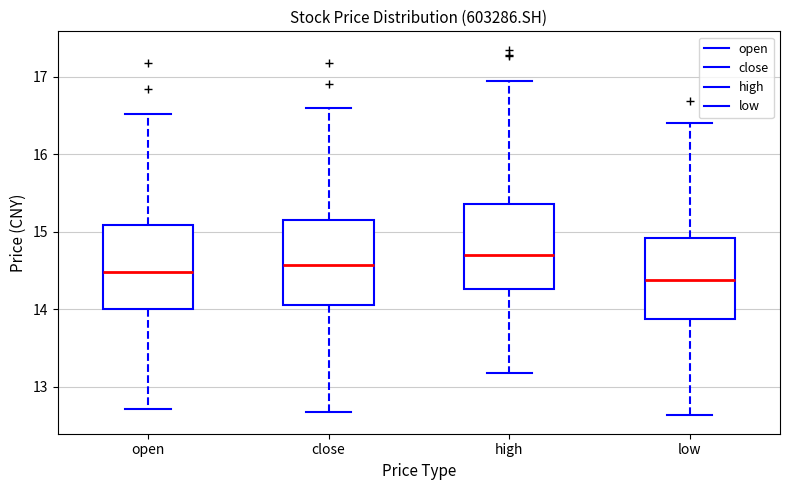

Which box has the highest median line?

high